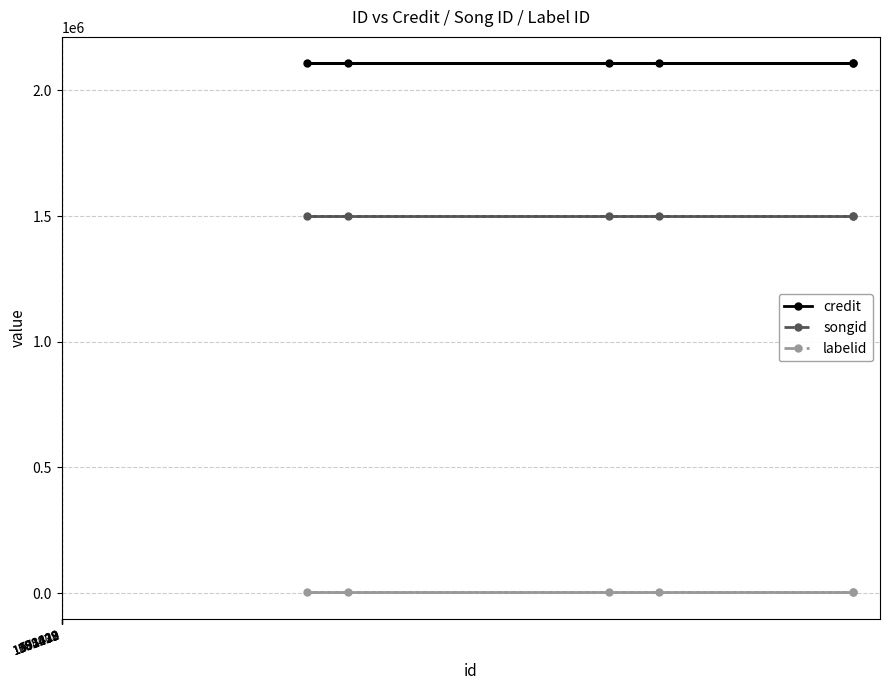

What is the greatest value displayed?

2107407